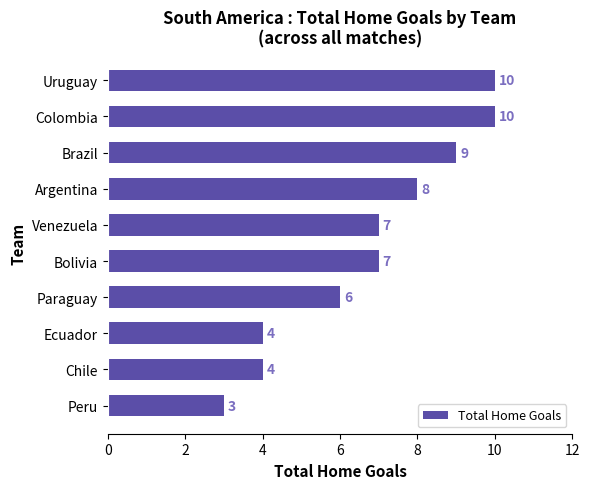

How many values are between 4 and 9?

7